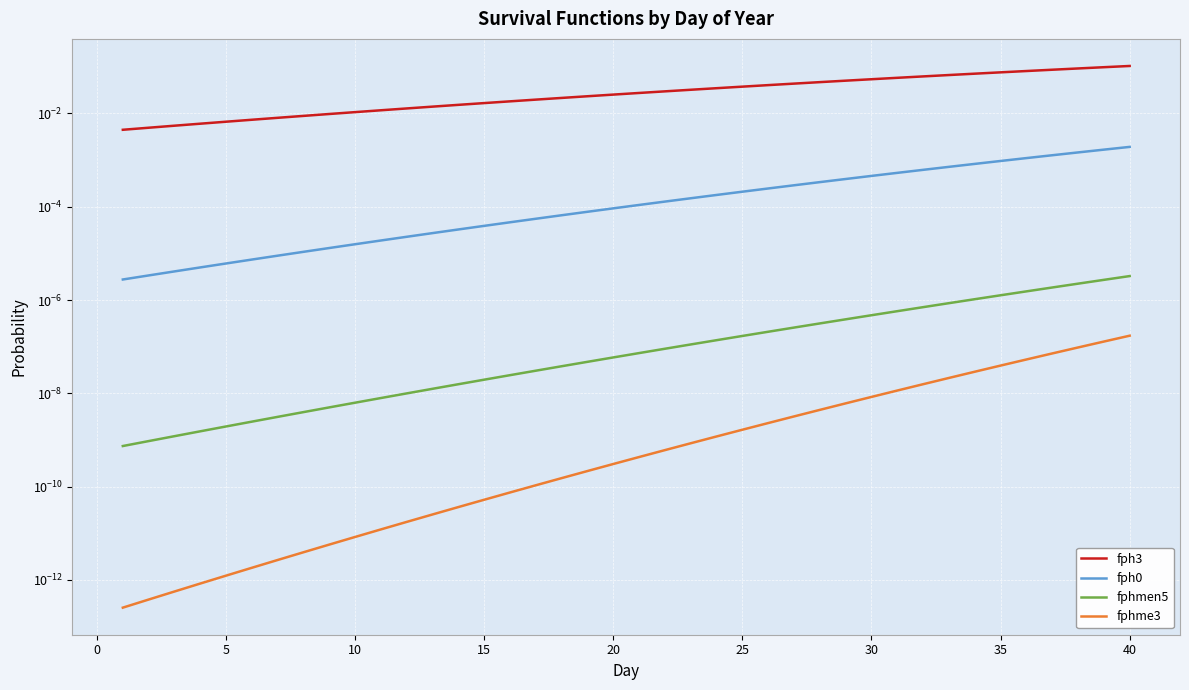

True or false: fphmen5 and fphme3 cross at least once.

False